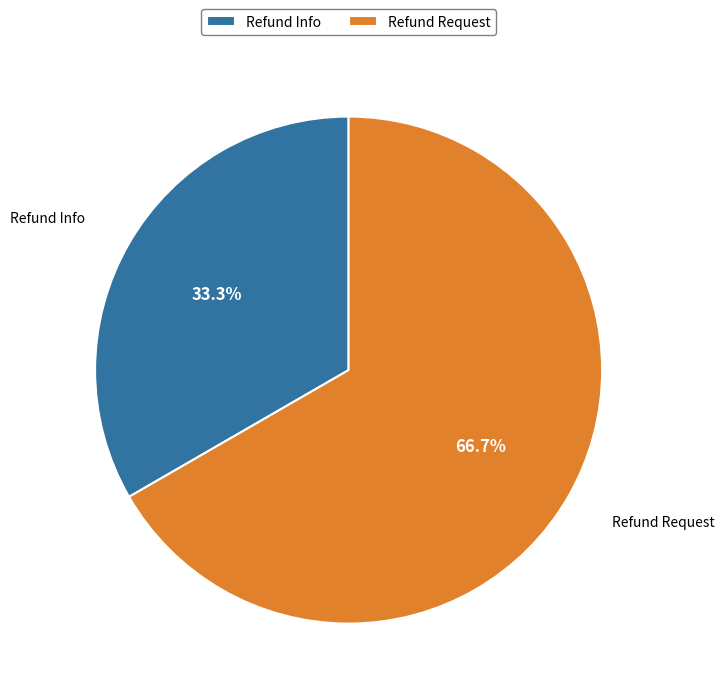

Which slice is the largest?

Refund Request